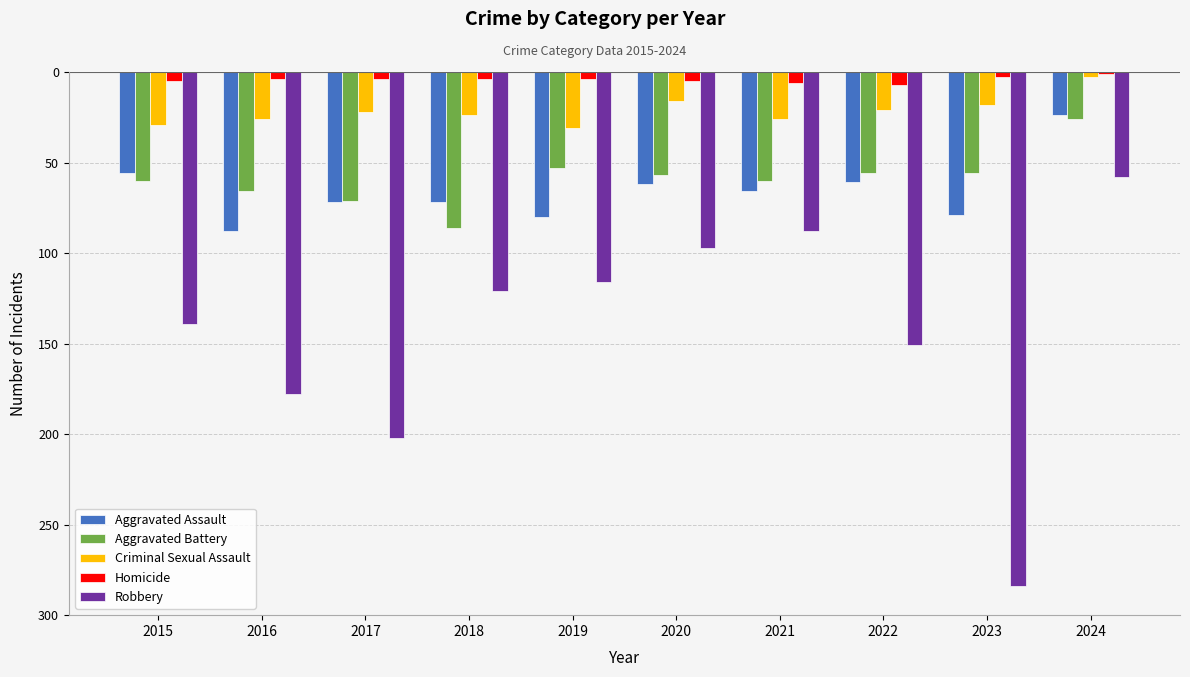

What is the difference between the maximum and minimum values in the Homicide series?

6